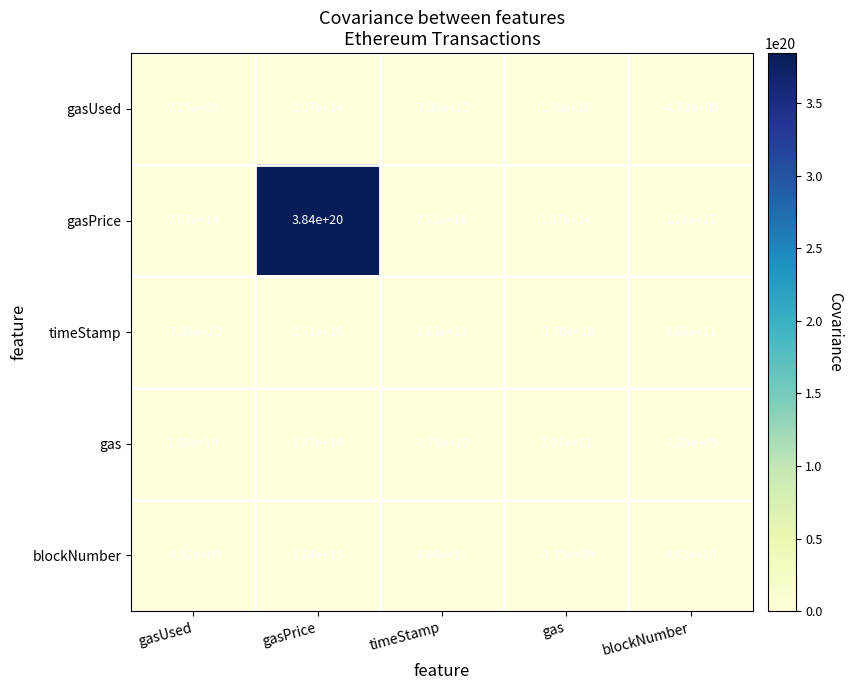

Rank the series at blockNumber from lowest to highest value.

gasUsed, gas, blockNumber, timeStamp, gasPrice